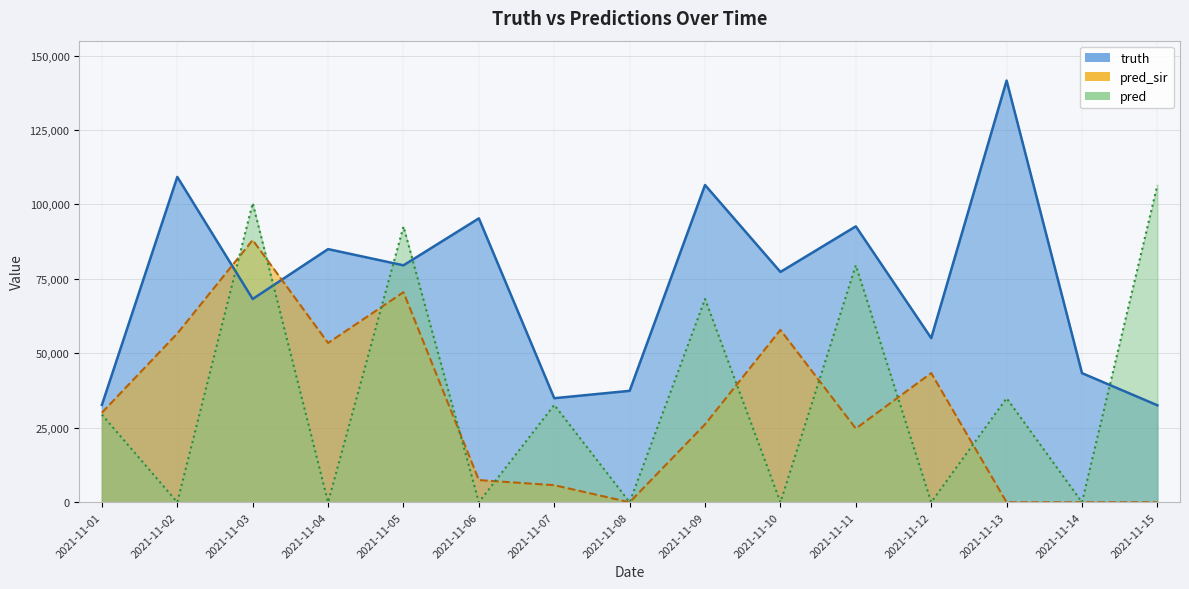

Reading right to left, extract all data points from this chart.

truth: 32562.0	43362.0	141599.0	55115.0	92646.0	77339.0	106525.0	37414.0	34941.0	95331.0	79562.0	85008.0	68254.0	109246.0	32688.0
pred_sir: 0.0	0.0	0.0	43381.0	24756.0	57881.0	26168.0	0.0	5735.0	7446.0	70534.0	53483.0	88041.0	56666.0	30072.4
pred: 106525.0	0.0	34941.0	0.0	79562.0	0.0	68254.0	0.0	32688.0	0.0	92578.0	0.0	100438.0	0.0	29430.6